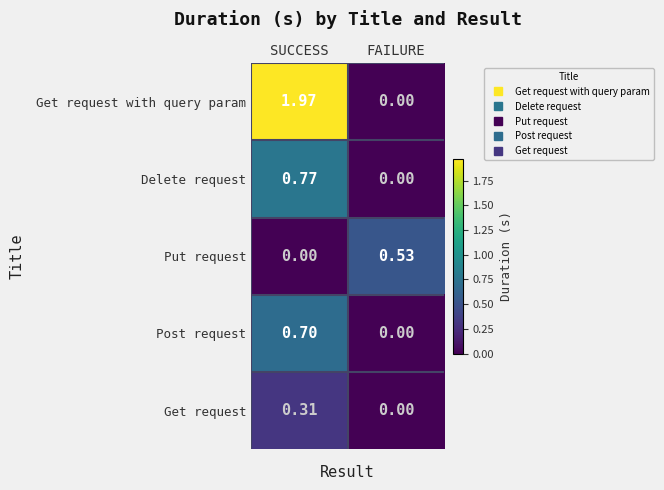

List the series in order of their peak value, lowest first.

Get request, Put request, Post request, Delete request, Get request with query param